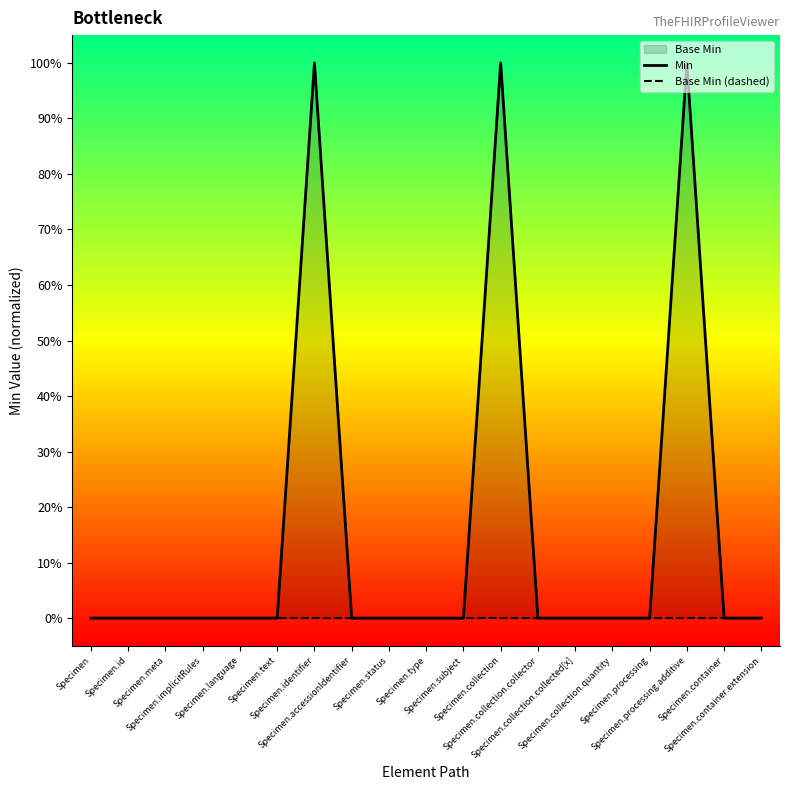

Which series has the largest total across all categories?

Min